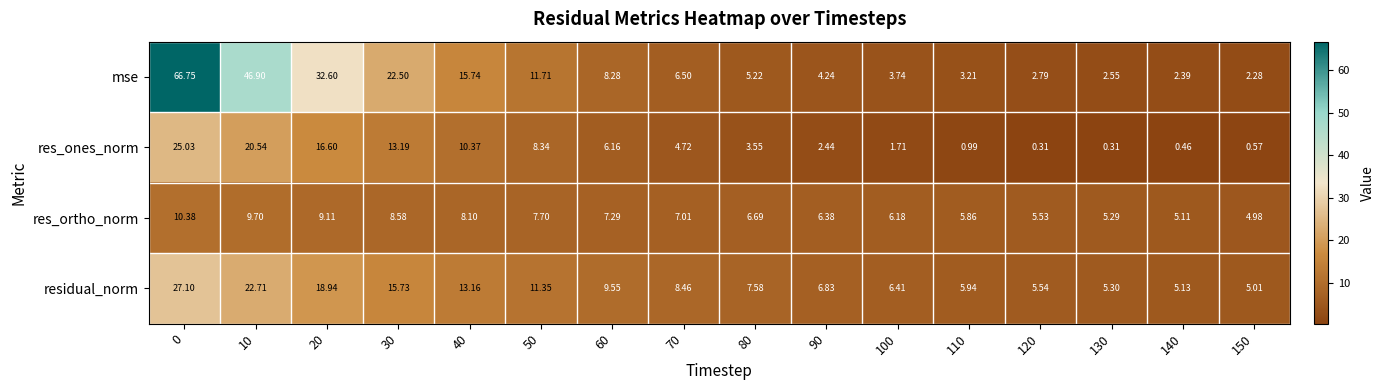

Rank the series at 110 from highest to lowest value.

residual_norm, res_ortho_norm, mse, res_ones_norm